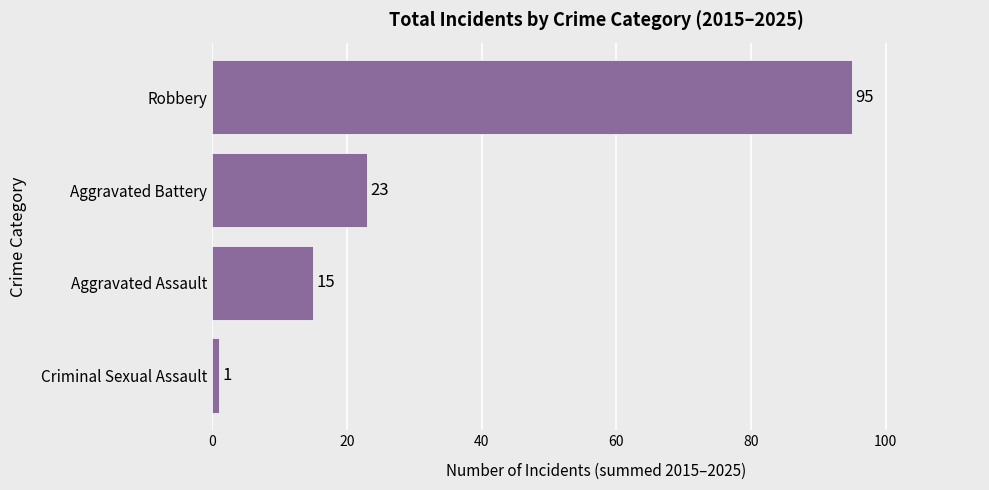

Are the bars grouped side by side (vs. stacked)?

No